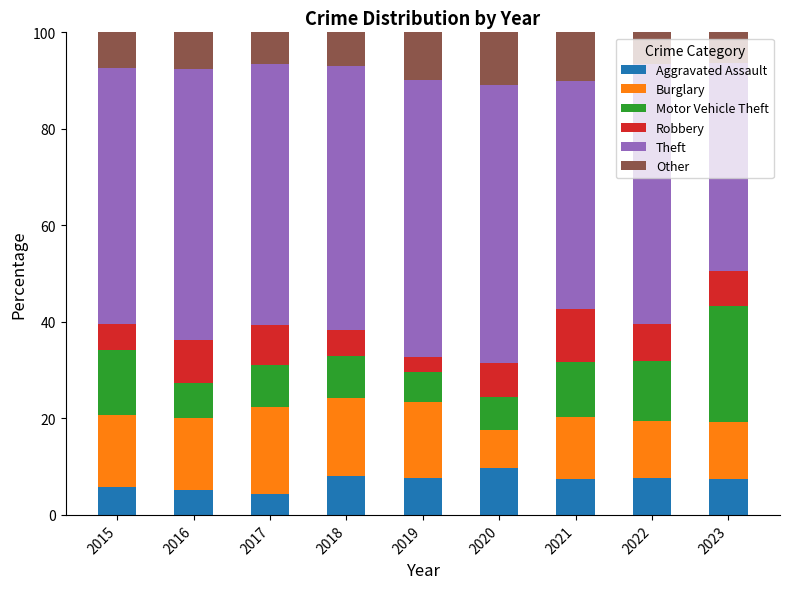

The Aggravated Assault series shows 13.0 at 2023. True or false?

False